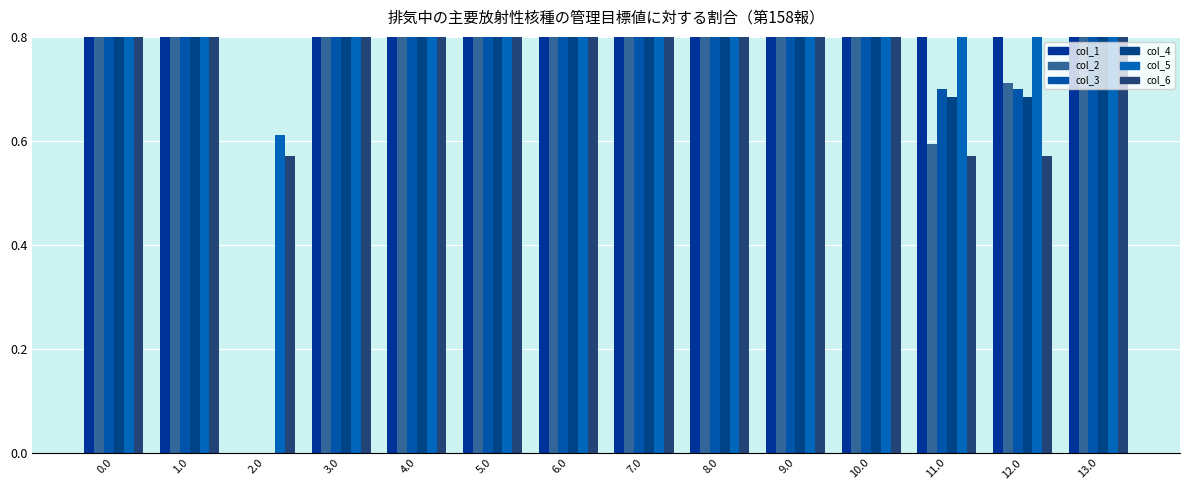

What is the value of the col_3 bar at the 5th from the left?

0.8